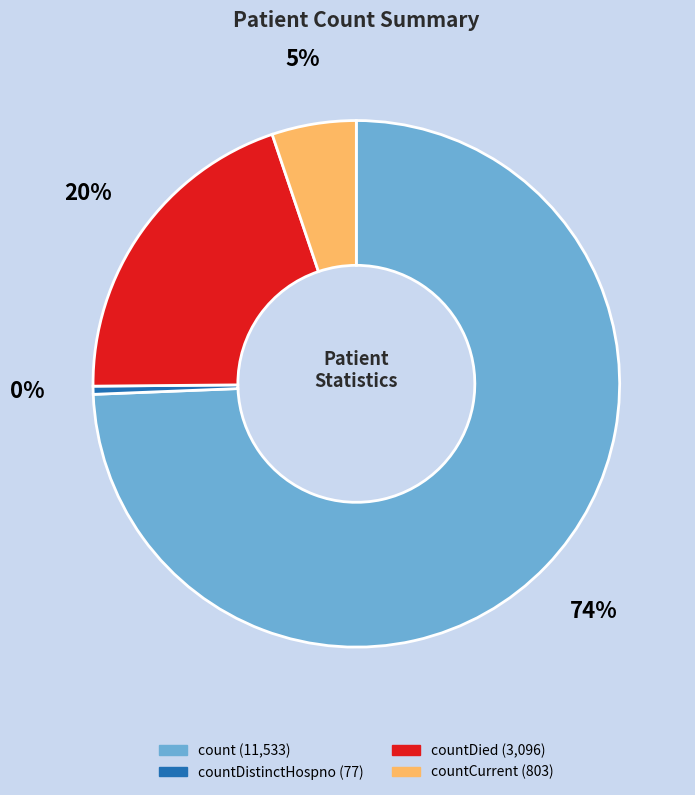

Does any single category account for the majority?

Yes